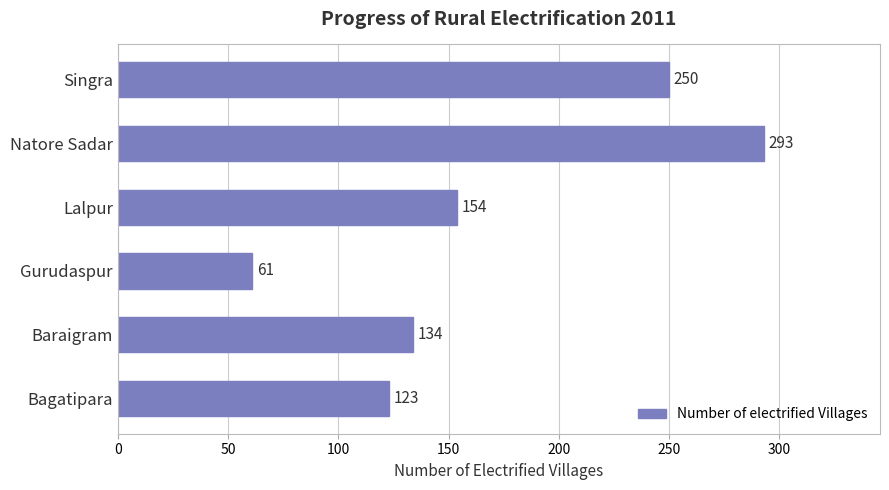

What is the ratio of the value at Lalpur to the value at Gurudaspur?

2.5